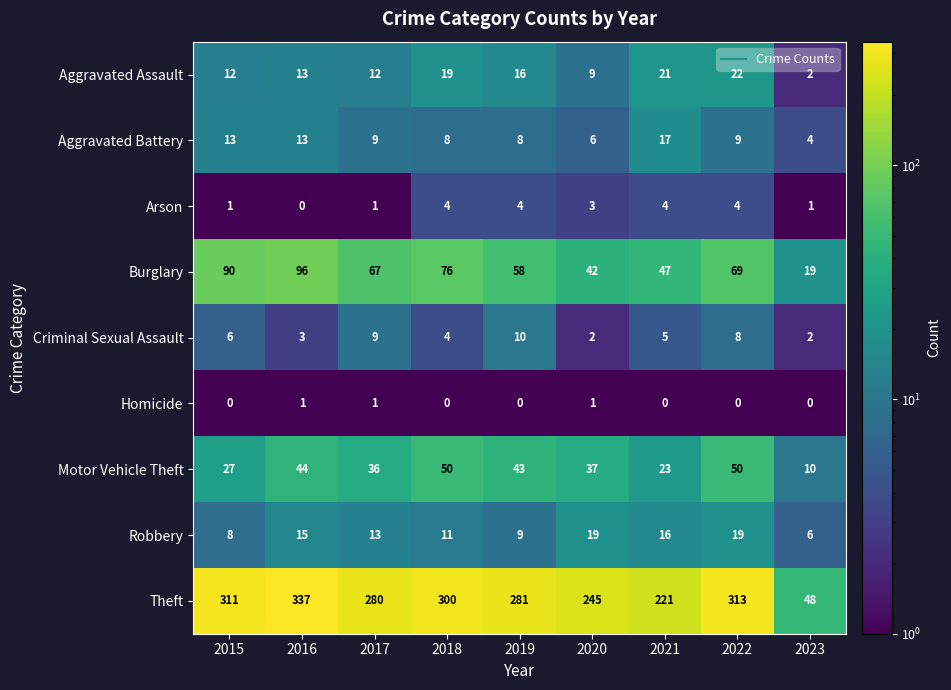

At how many categories does at least one series exceed 149?

8